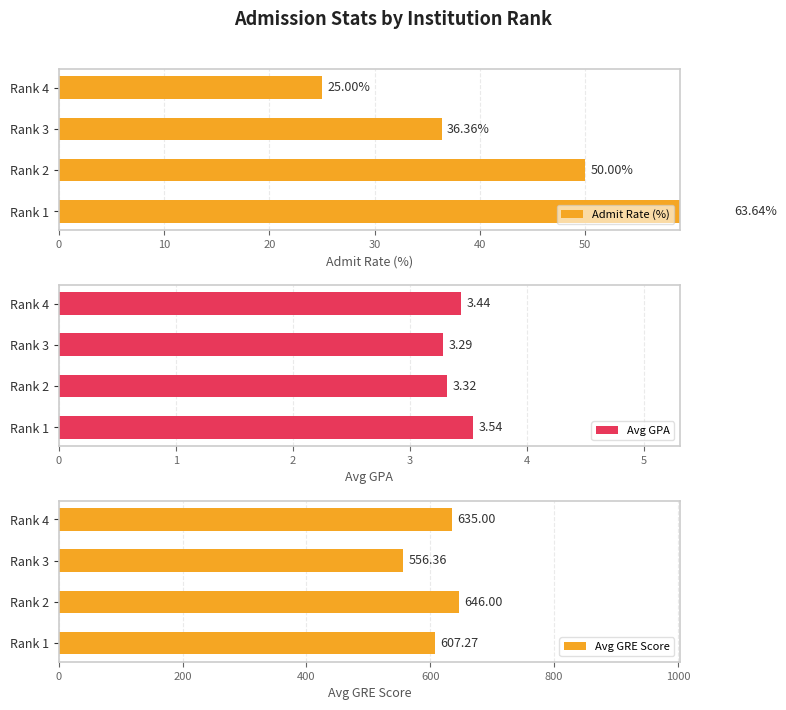

Which series has the largest total across all categories?

Avg GRE Score